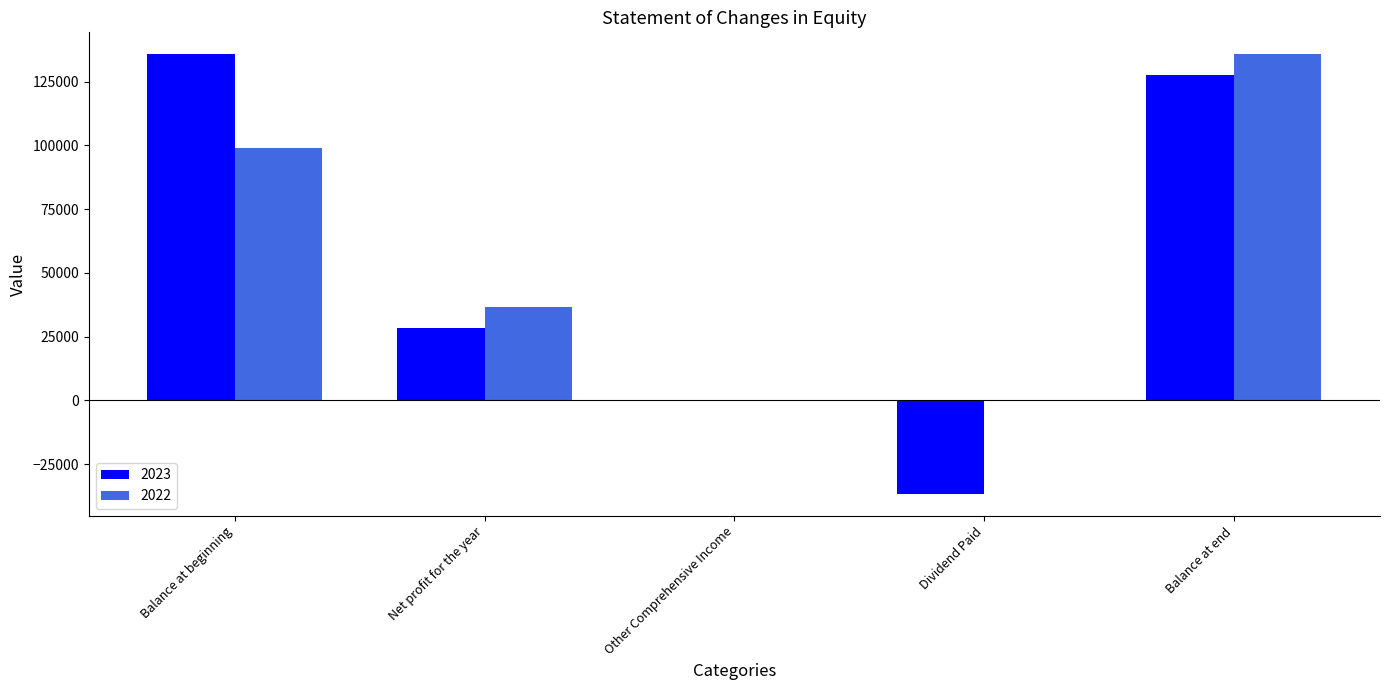

Is it true that 2023 equals -36657 at Dividend Paid?

True